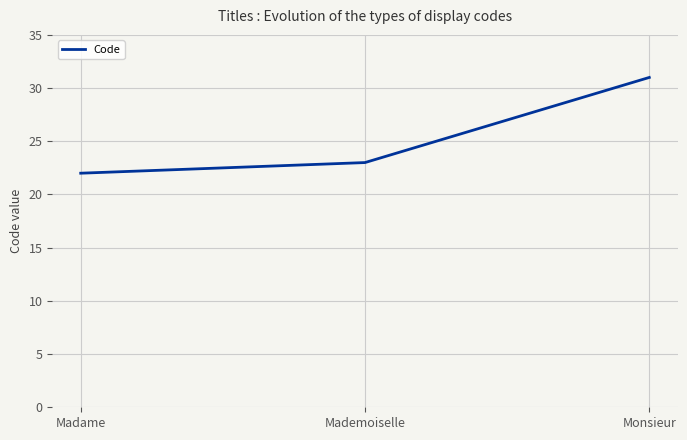

Approximately how many times larger is the value at Madame compared to Mademoiselle?

1.0